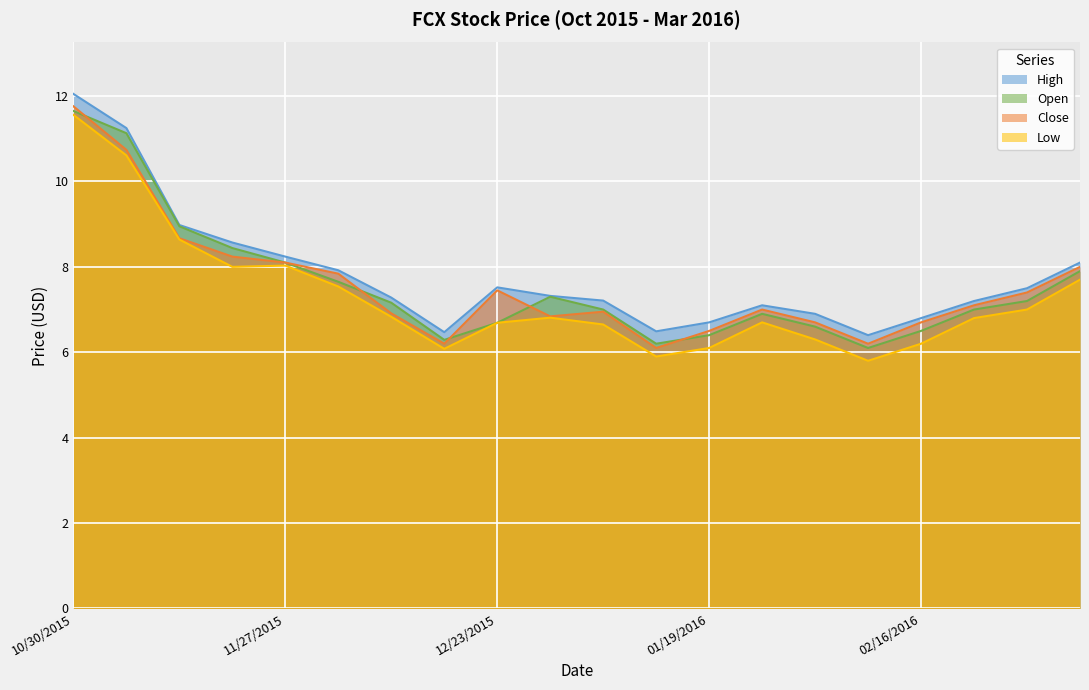

At which category does Open reach its first local peak?

12/28/2015